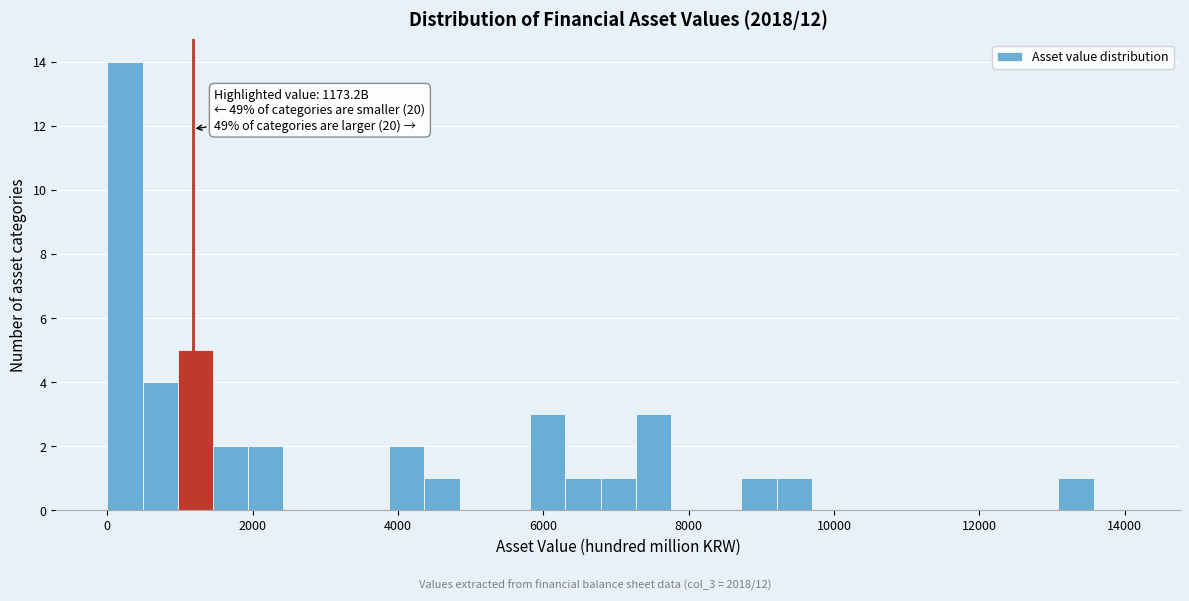

Around what value on the x-axis is the tallest bar? Give the approximate position of its centre, as read against the axis.

200